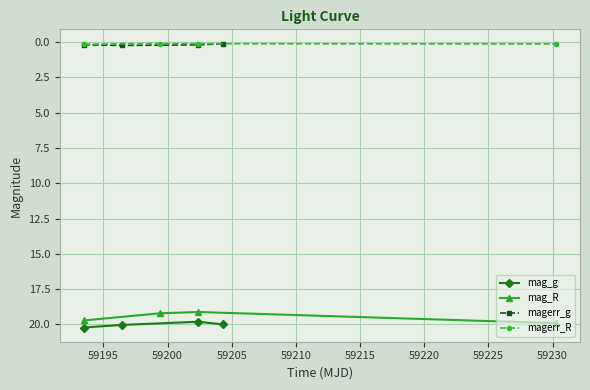

True or false: magerr_R has more than 0 interior local peaks.

False